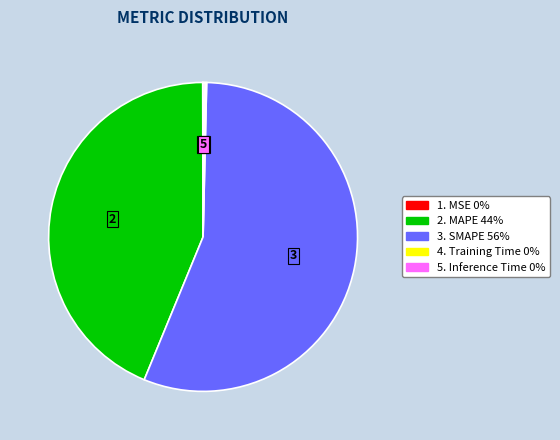

Which slice is the largest?

3. SMAPE 56%